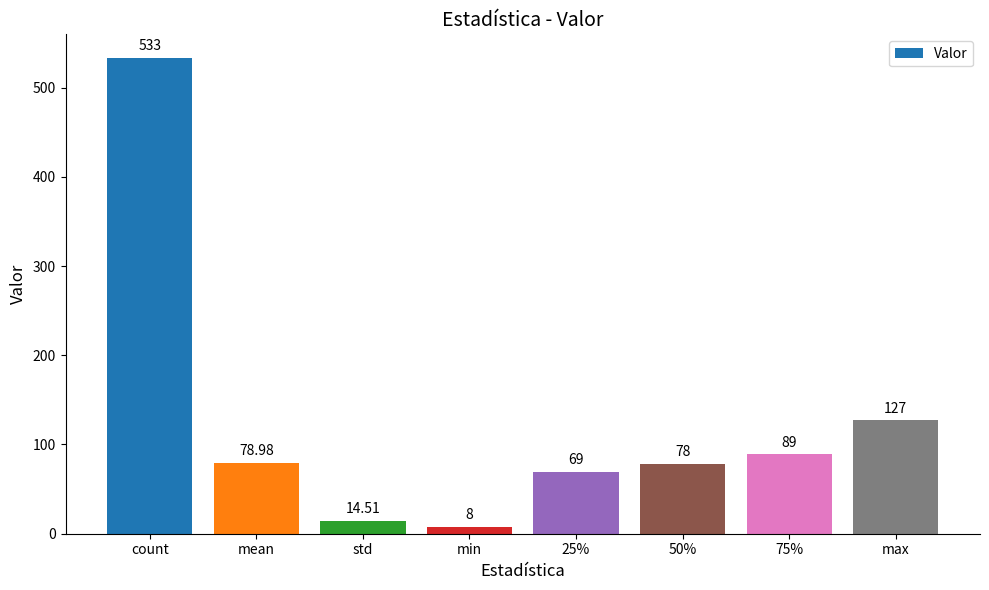

Reading right to left, extract all data points from this chart.

127.0	89.0	78.0	69.0	8.0	14.5	79.0	533.0